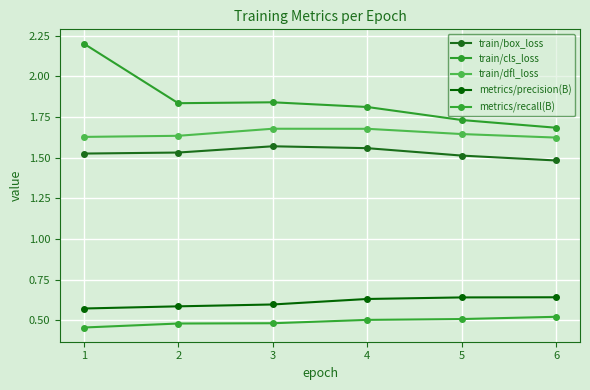

How many lines are shown in the chart?

5